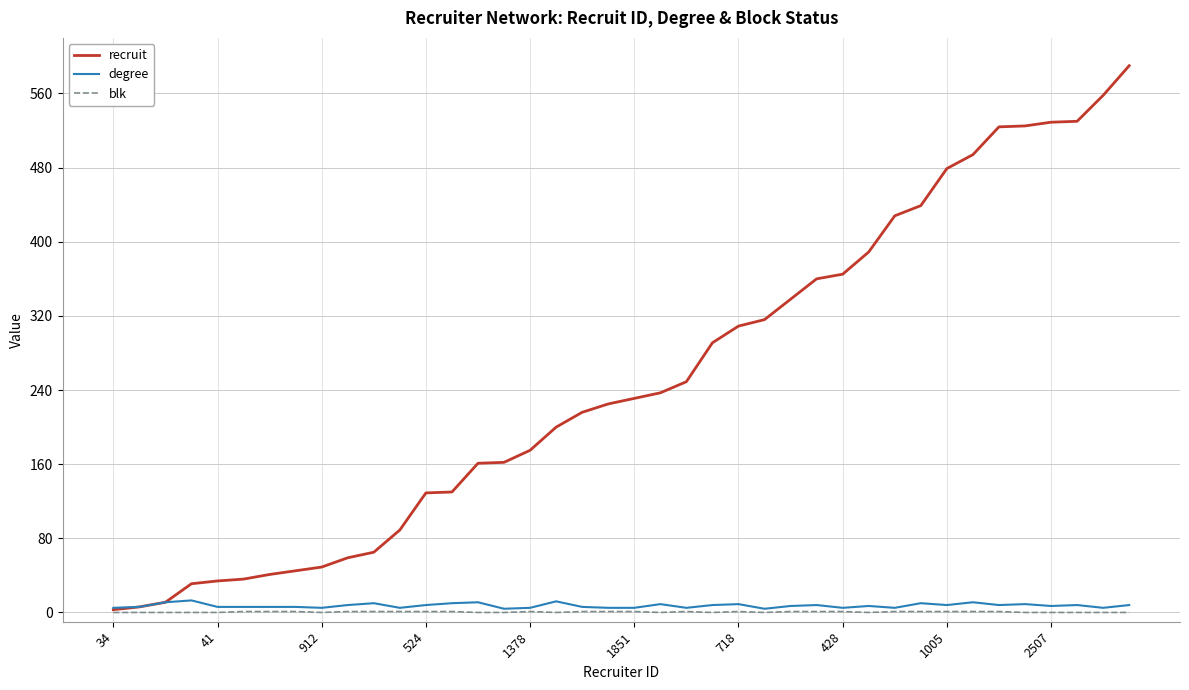

What is the maximum value shown in the chart?

590